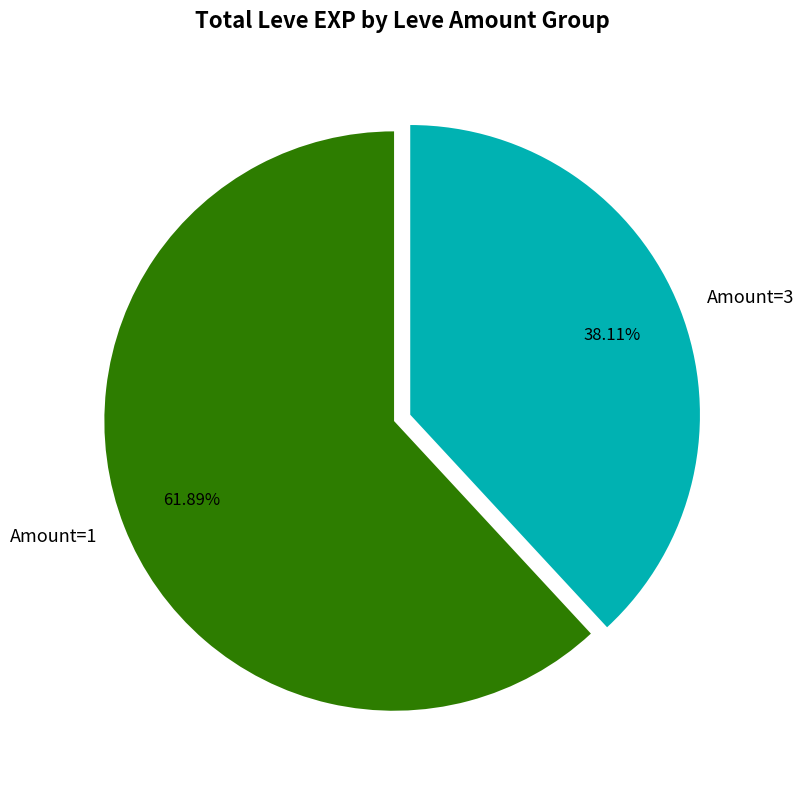

Approximately how many times larger is the value at Amount=1 compared to Amount=3?

1.6